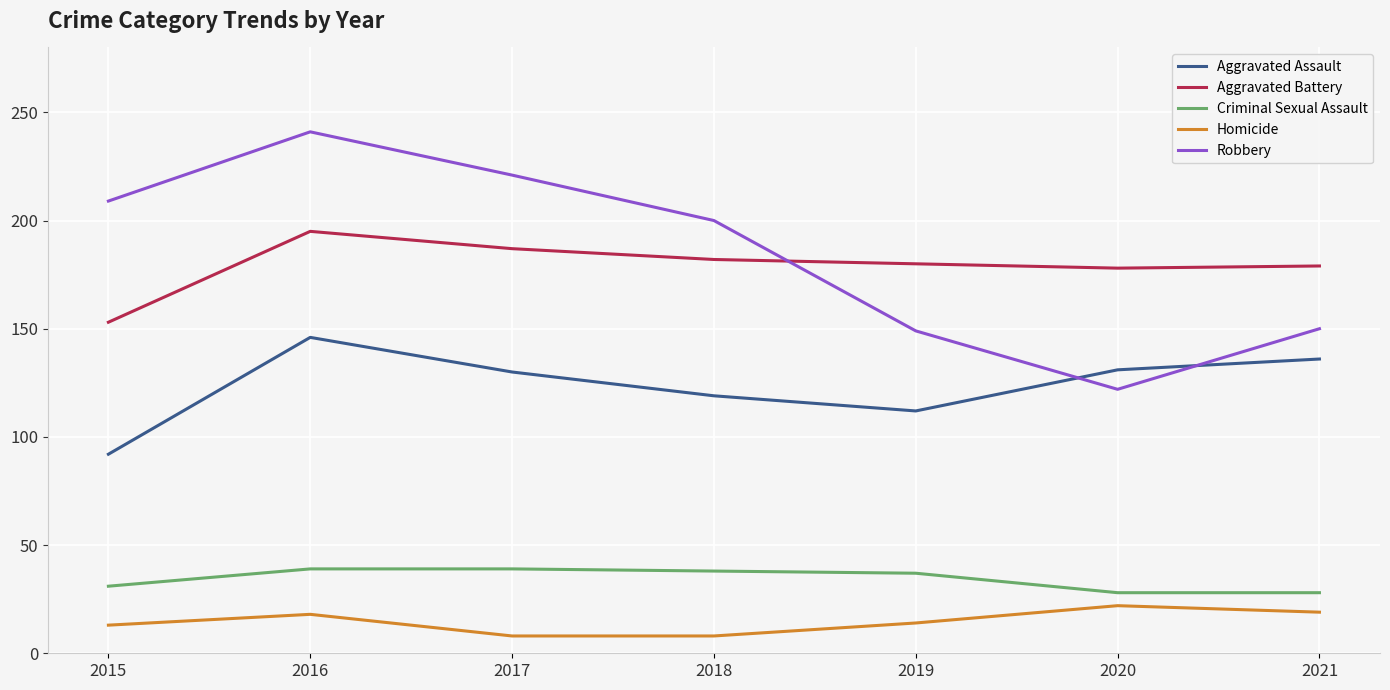

Which category has the highest value in the Aggravated Battery series?

2016